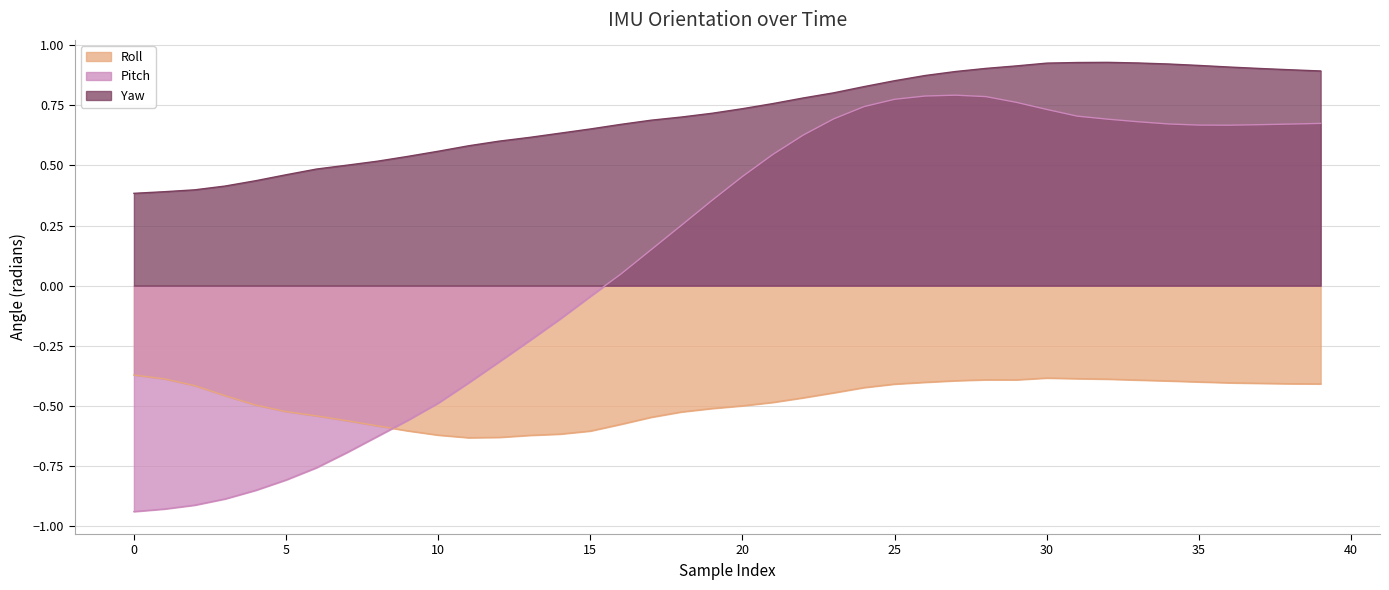

The roll series shows -0.3 at 20. True or false?

False